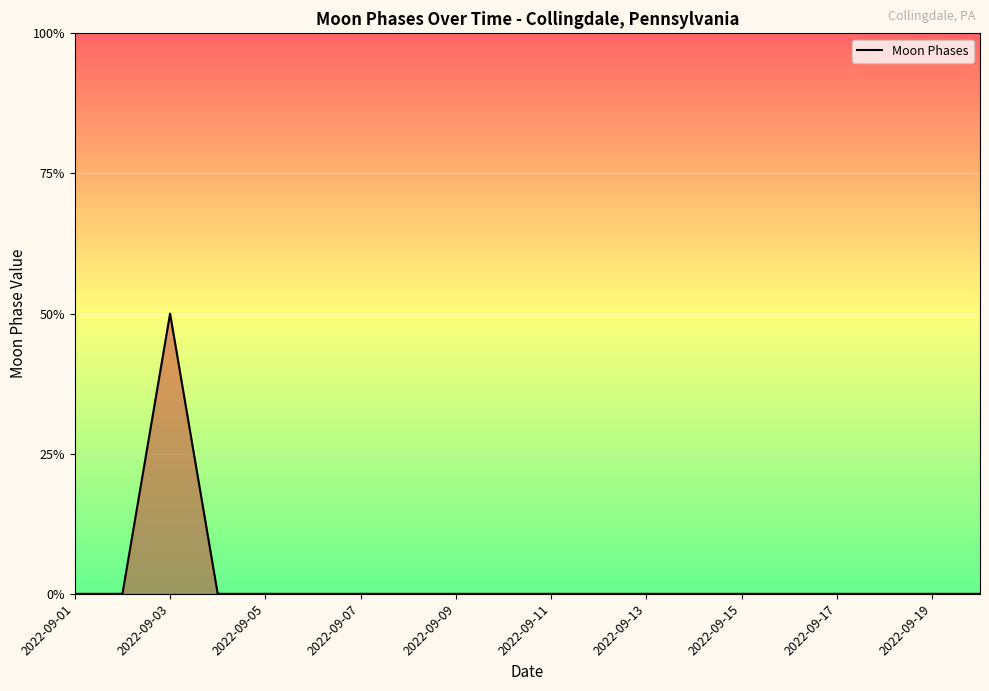

Does the chart have visible grid lines?

Yes